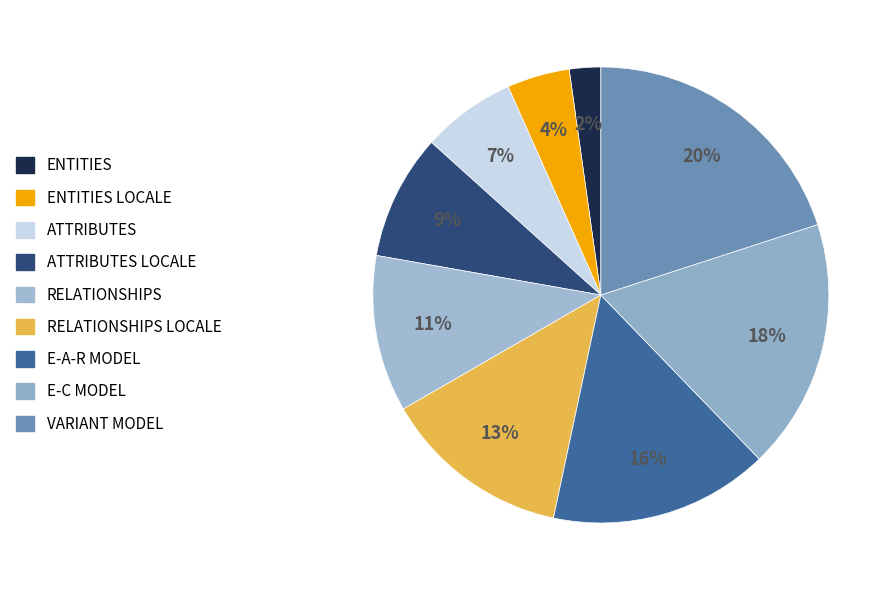

What percentage is the RELATIONSHIPS slice, to the nearest percent?

11%